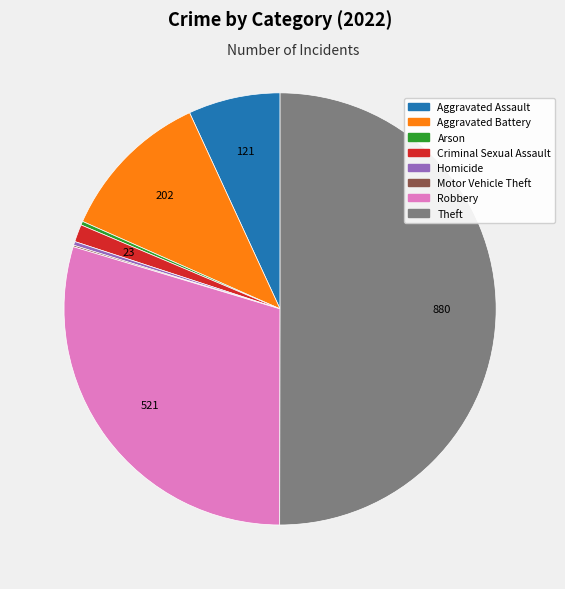

Which slice represents more than half of the pie?

Theft